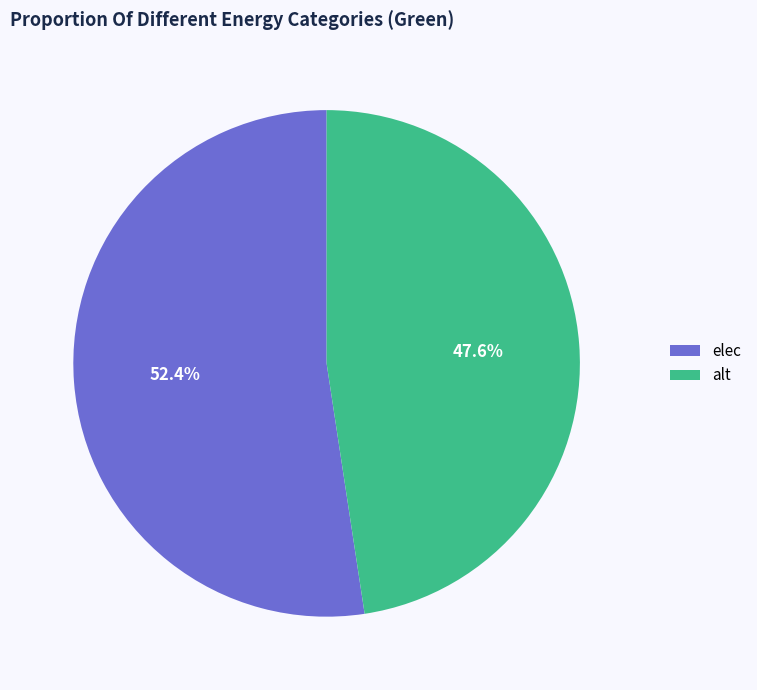

Combined, do alt and elec account for over 50%?

Yes